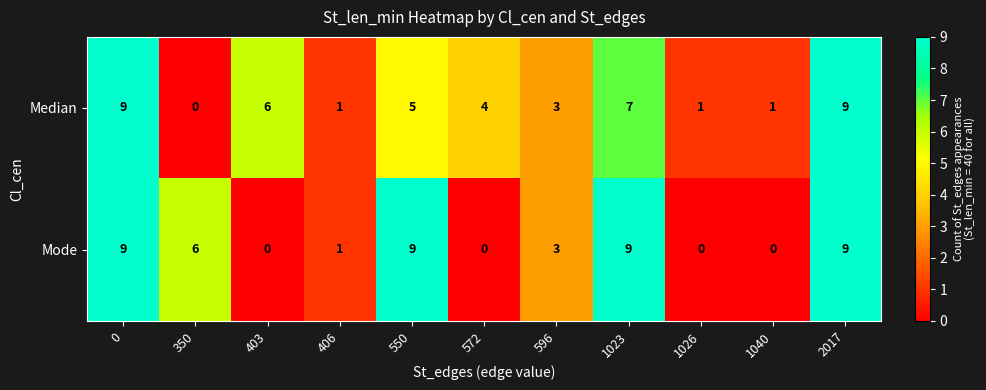

Which series changed the most between 0 and 403?

Mode